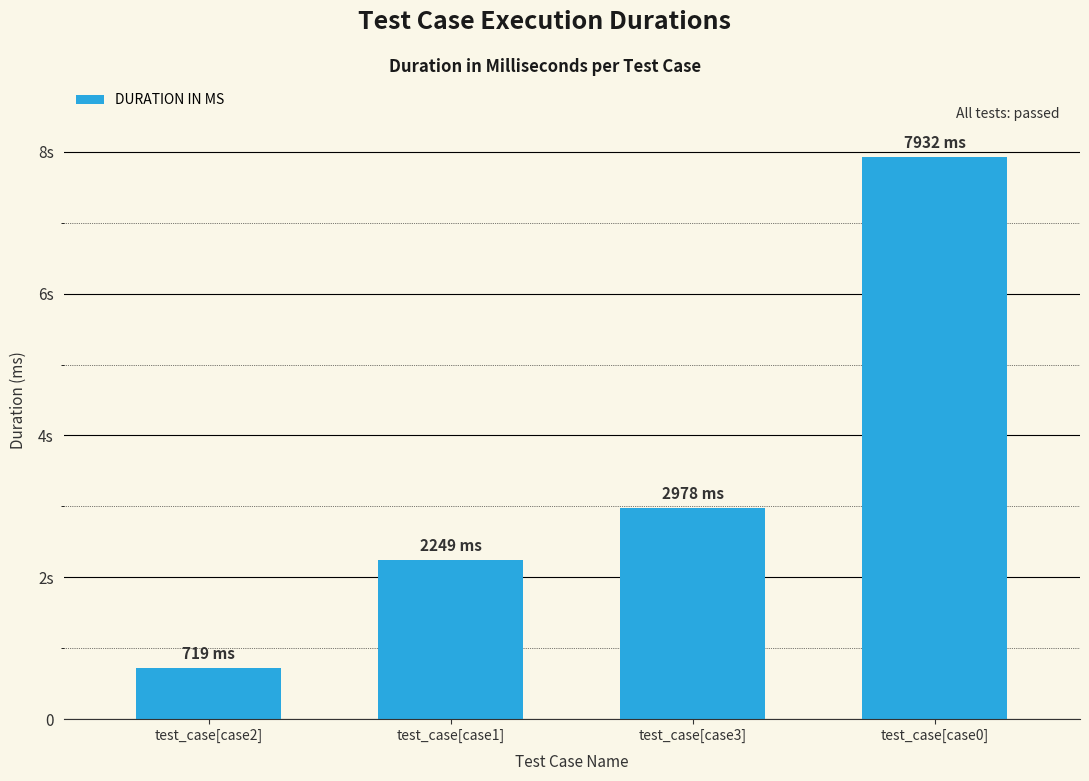

At which label is the value closest to 4325?

test_case[case3]